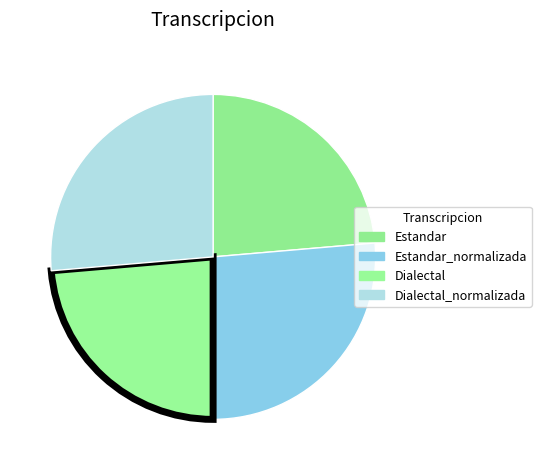

How many segments does this pie chart have?

4